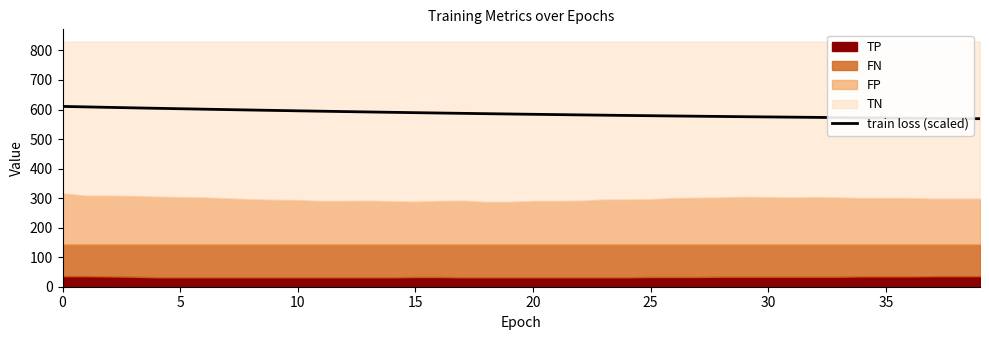

How many lines are shown in the chart?

1